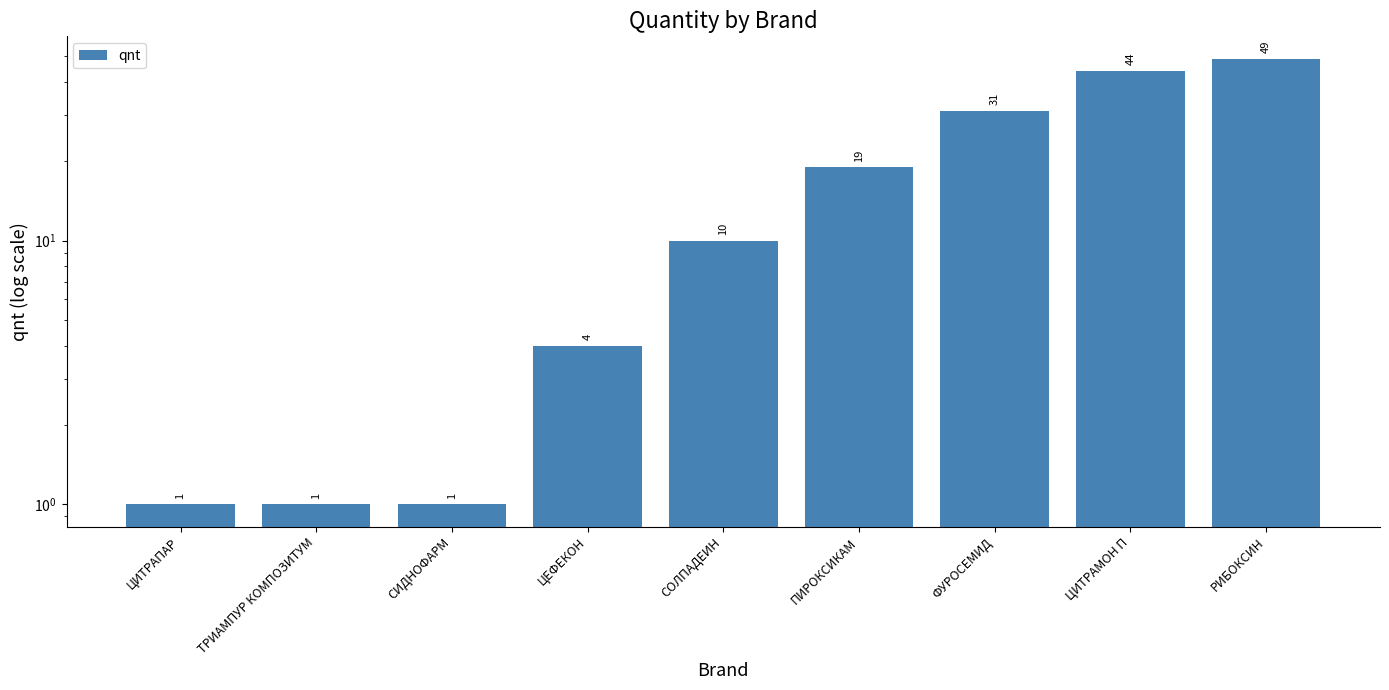

What is the value of the 3rd bar from the left?

1